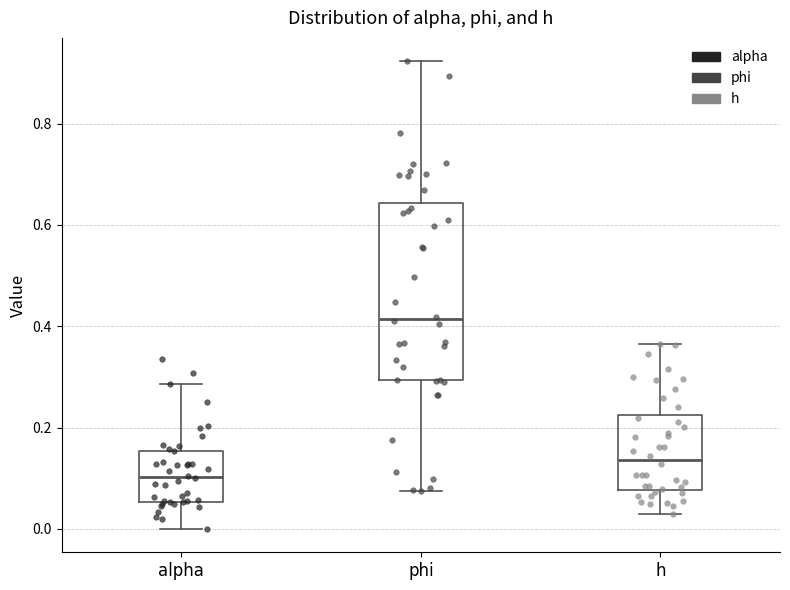

Reading left to right, transcribe this box plot: for each box, give where its median line is, the range the box spans, and where its two whiskers end, as read against the y-axis. The values are not printed on the chart, so give them approximately, as read against the axis.

alpha: median 0.10, box 0.06 to 0.16, whiskers 0.00 to 0.28
phi: median 0.42, box 0.30 to 0.64, whiskers 0.08 to 0.92
h: median 0.14, box 0.08 to 0.22, whiskers 0.02 to 0.36